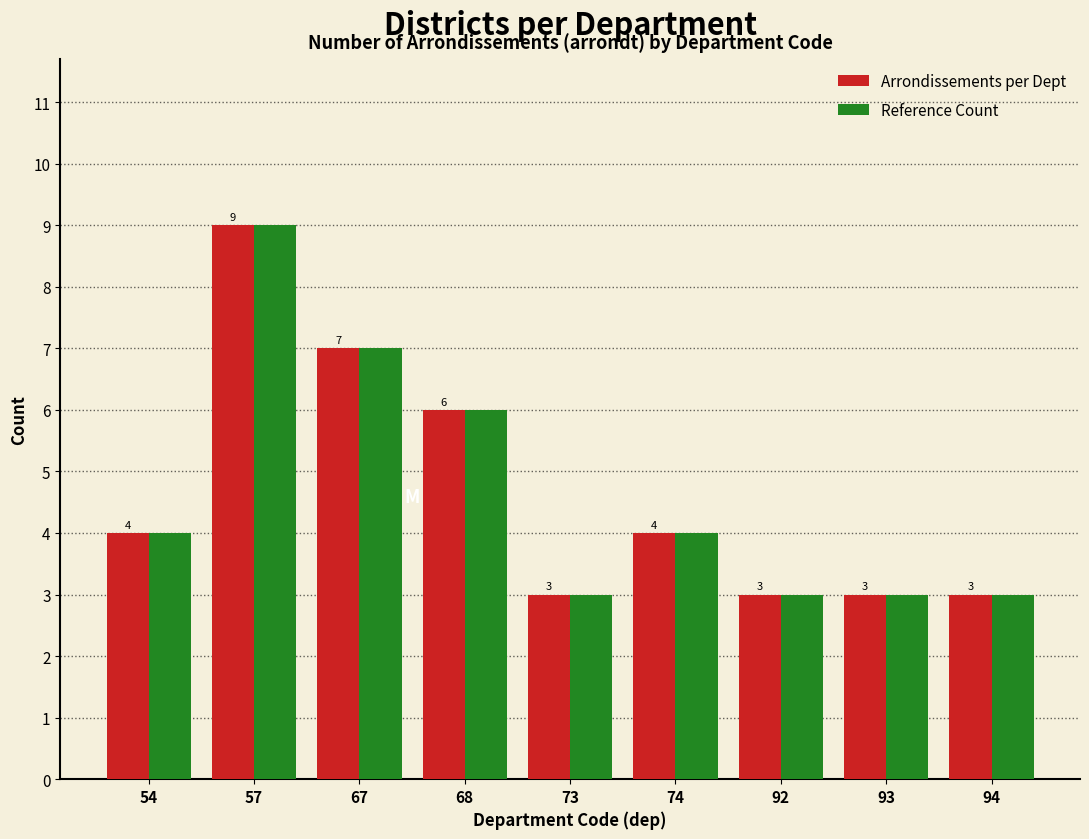

Reading left to right, what are all the values shown in this chart?

Arrondissements per Dept: 54=4	57=9	67=7	68=6	73=3	74=4	92=3	93=3	94=3
Reference Count: 54=4	57=9	67=7	68=6	73=3	74=4	92=3	93=3	94=3